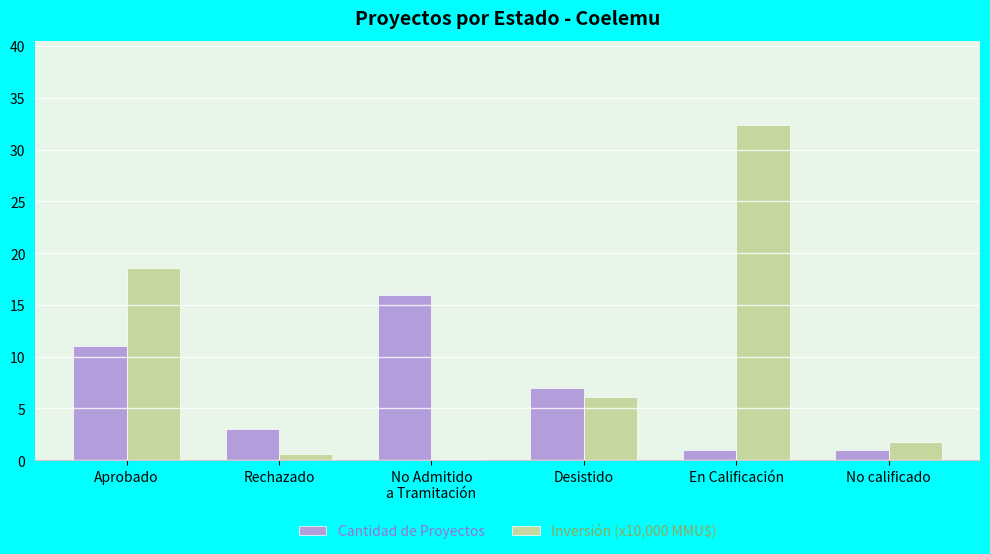

Which series has the largest total across all categories?

Inversión (x10,000 MMU$)